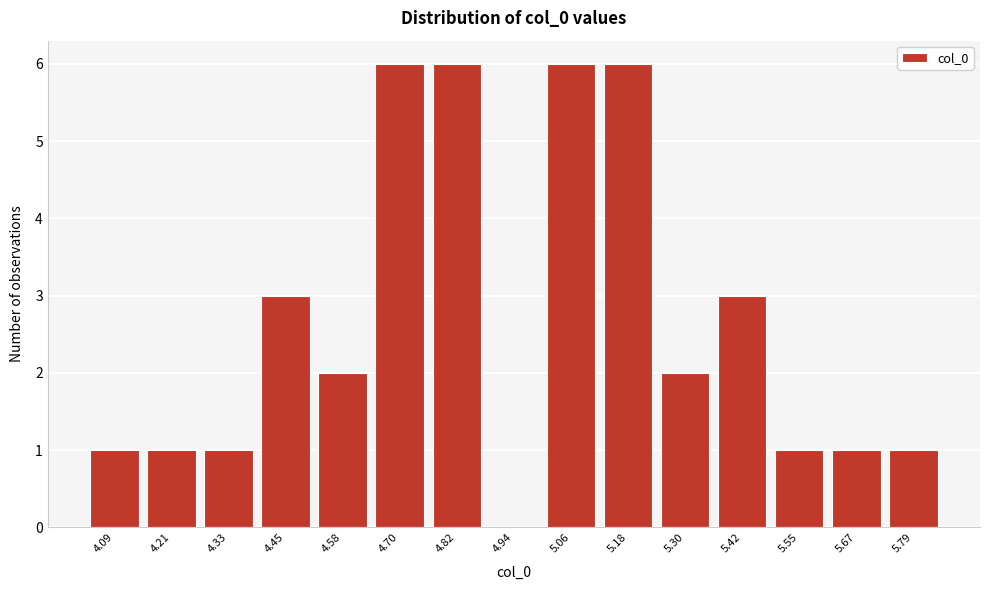

Reading left to right, extract all data points from this chart.

4.09=1	4.21=1	4.33=1	4.45=3	4.58=2	4.70=6	4.82=6	4.94=0	5.06=6	5.18=6	5.30=2	5.42=3	5.55=1	5.67=1	5.79=1